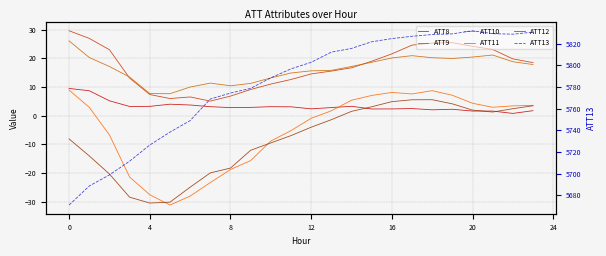

True or false: ATT9 and ATT11 intersect in this chart.

True